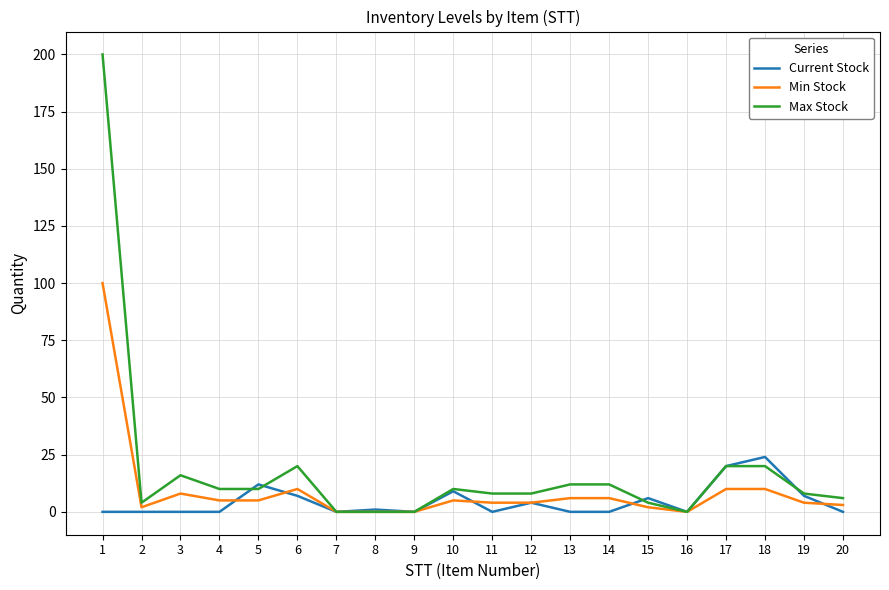

What is the highest value of the Max Stock series?

200